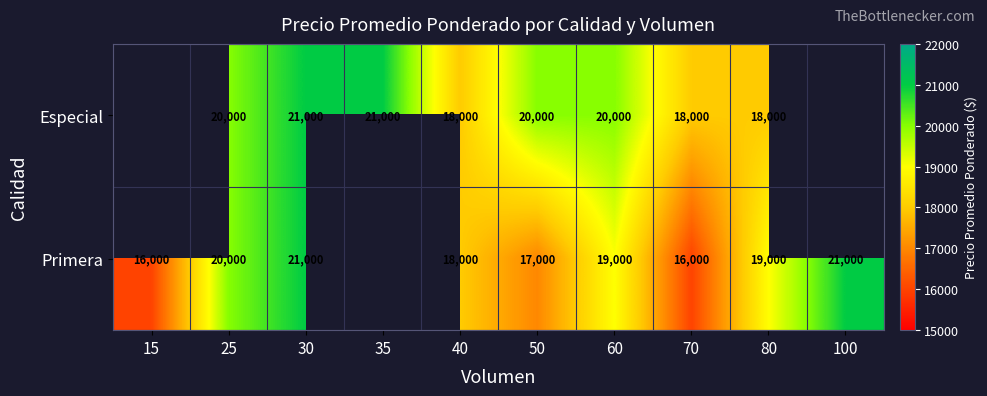

Is it true that Especial equals 34544.4 at 25?

False